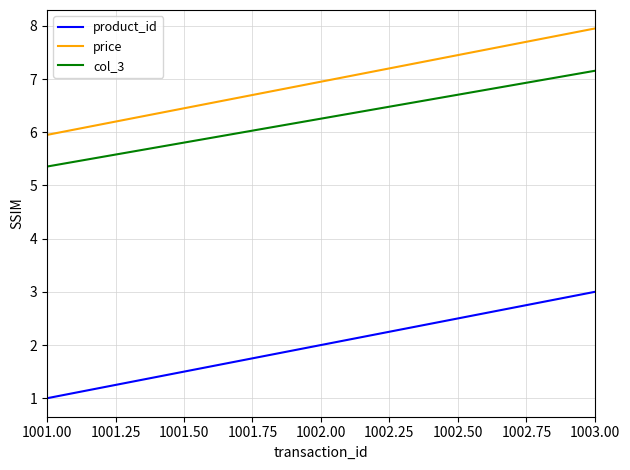

Read the product_id value at 1002.00.

2.0